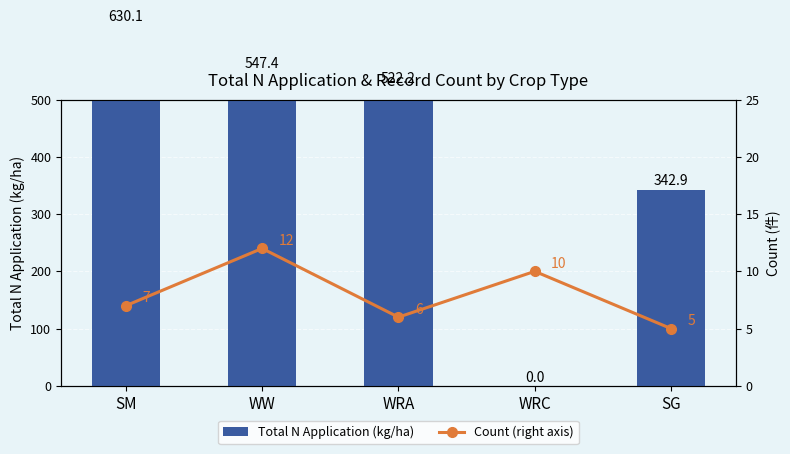

Which series has the widest spread of values?

Total N Application (kg/ha)